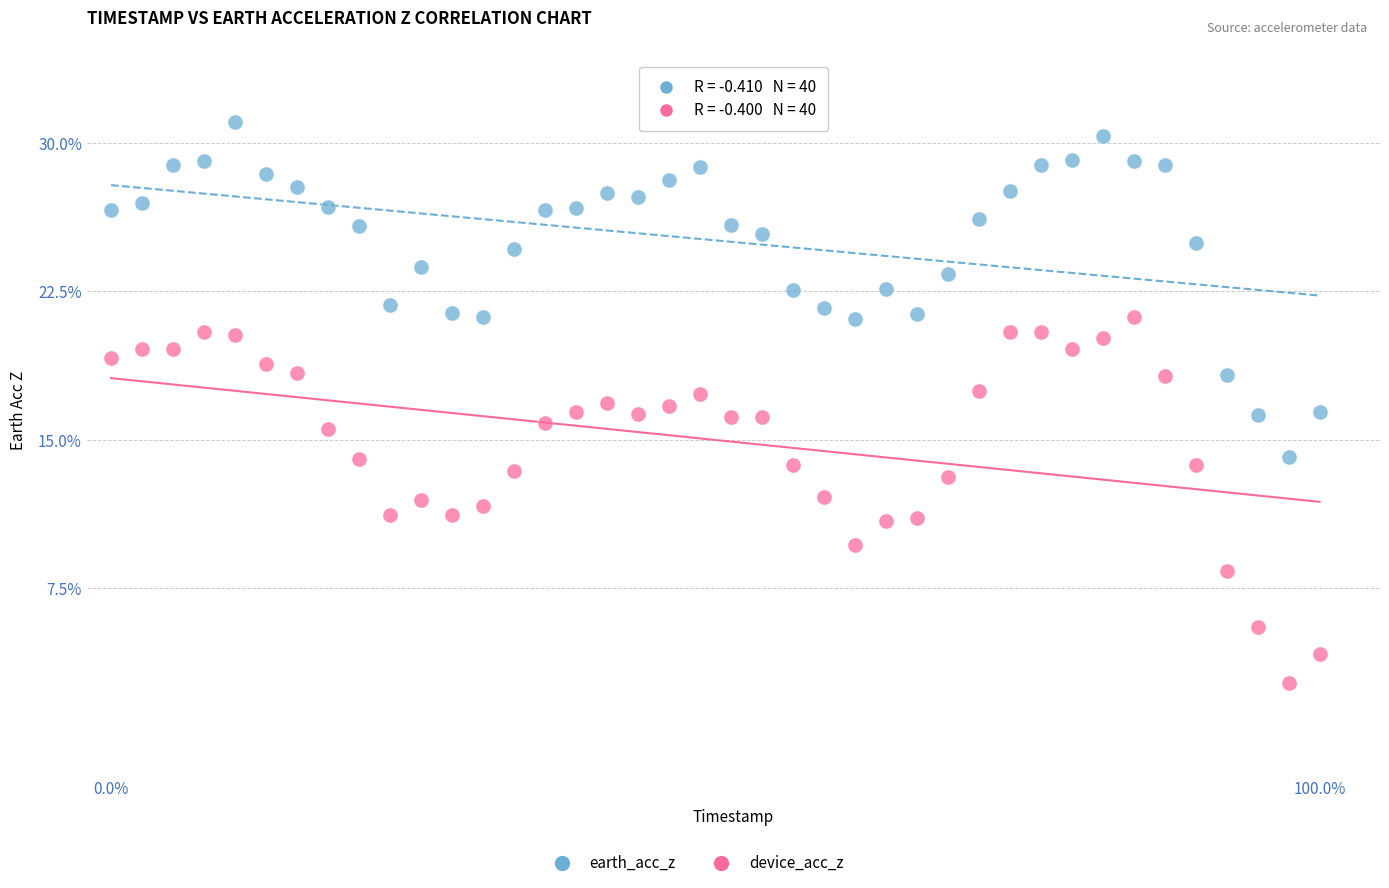

Across all data points, what is the range of X values (max minus min)?

100.0